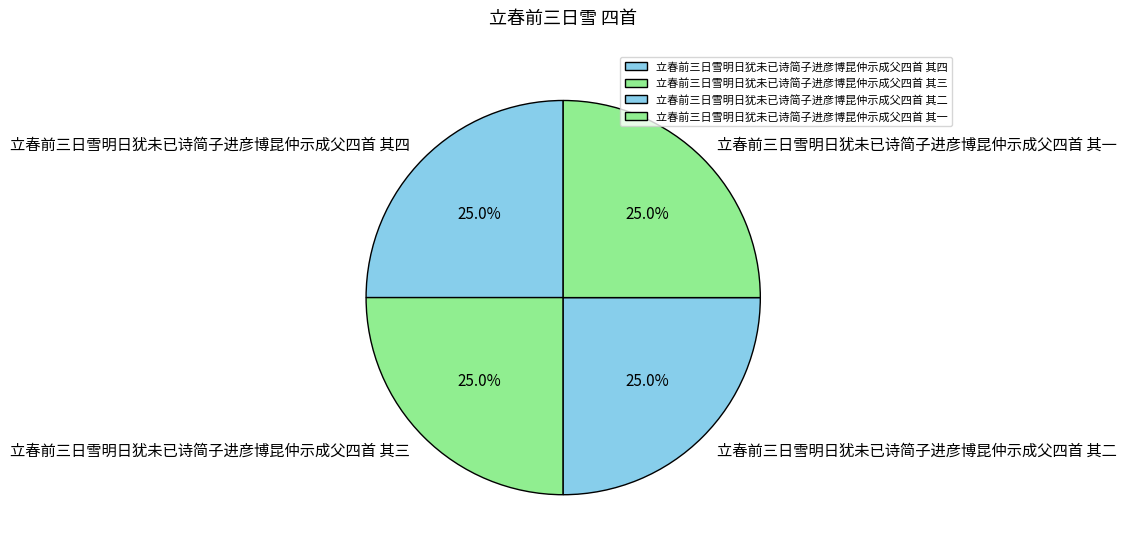

What is the total percentage of 立春前三日雪明日犹未已诗简子进彦博昆仲示成父四首 其三 and 立春前三日雪明日犹未已诗简子进彦博昆仲示成父四首 其二?

50.0%